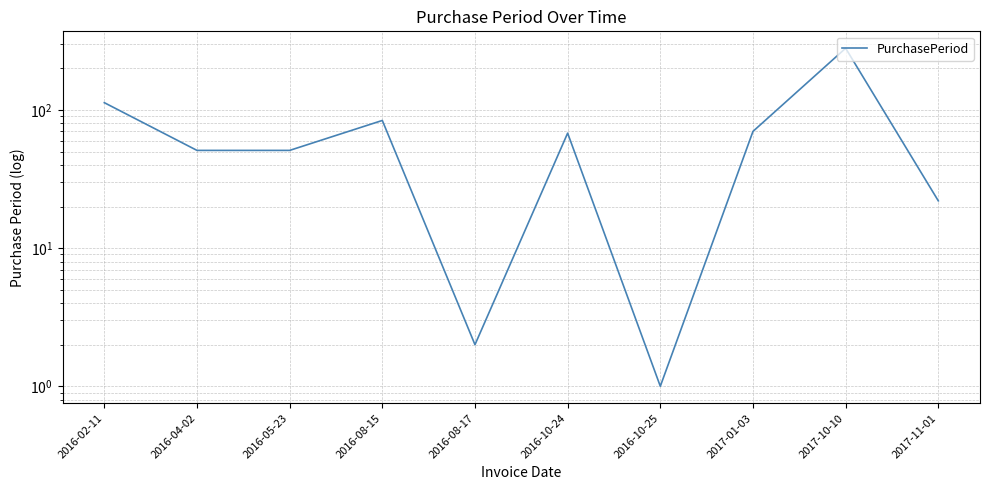

At which label does the data first exceed 68?

2016-02-11